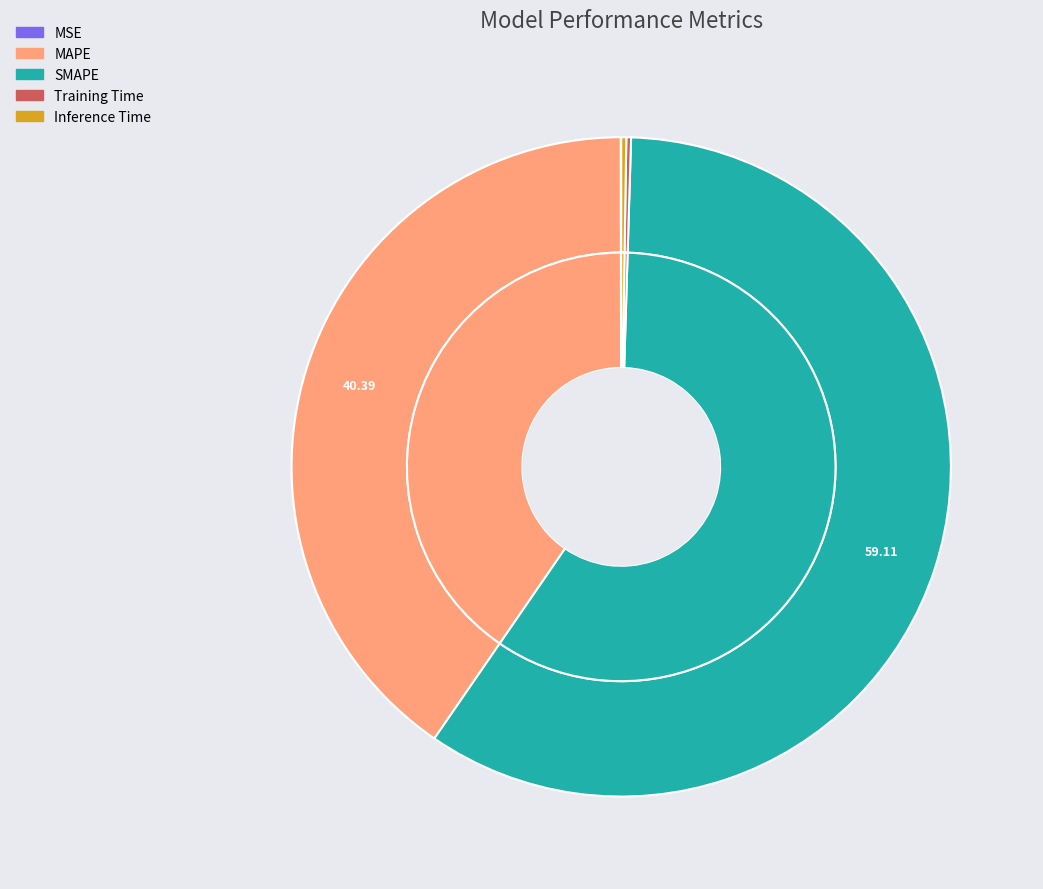

To the nearest percent, what portion does SMAPE represent?

59%